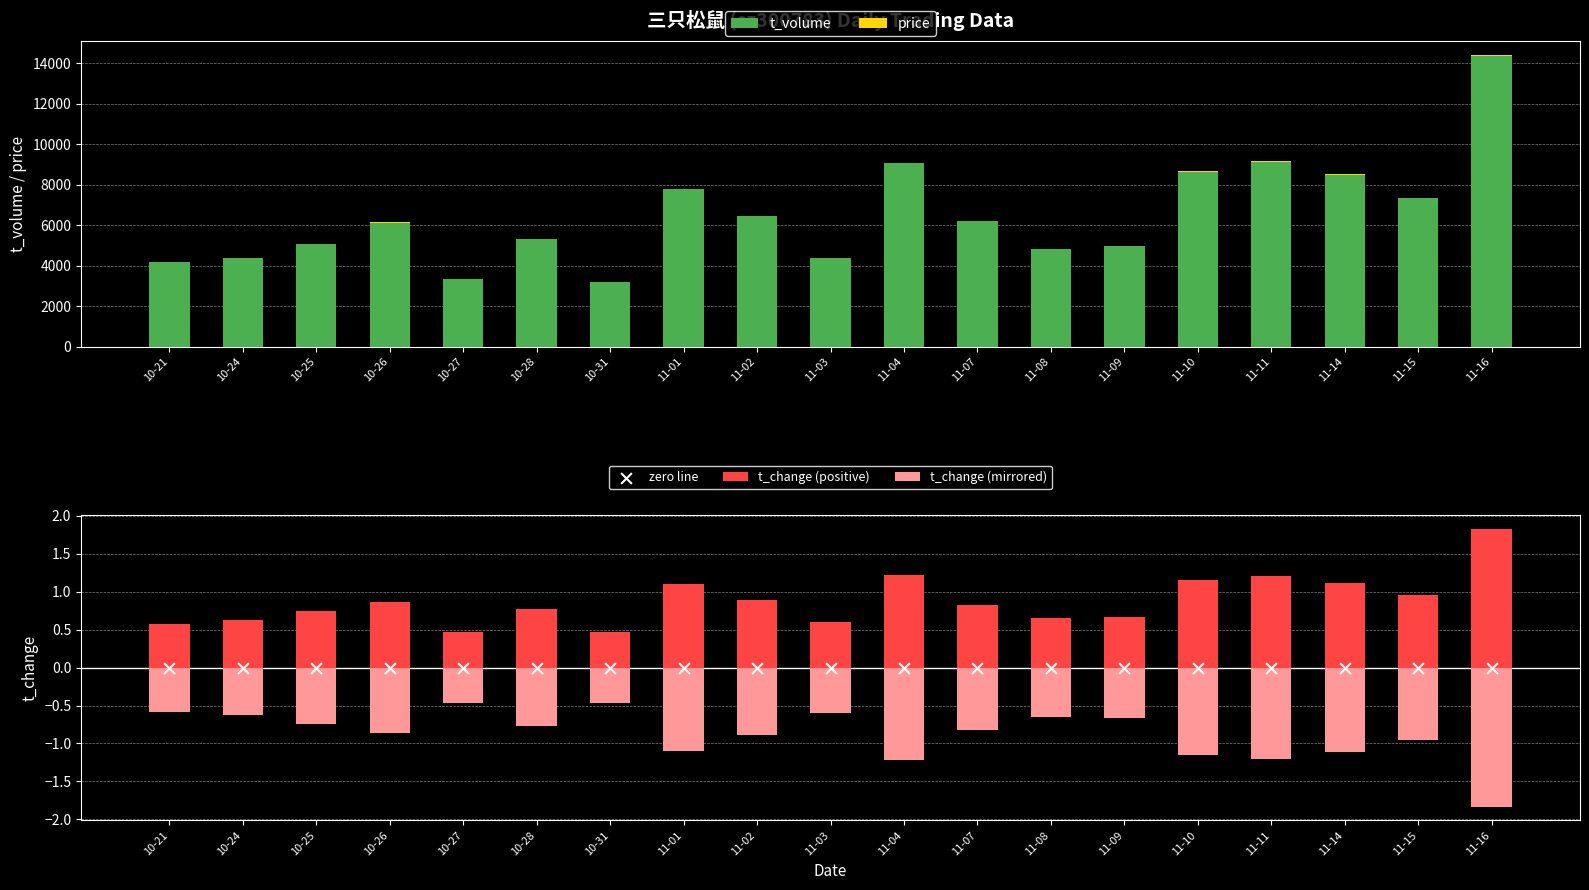

Which series has the largest Y range (max minus min)?

t_volume